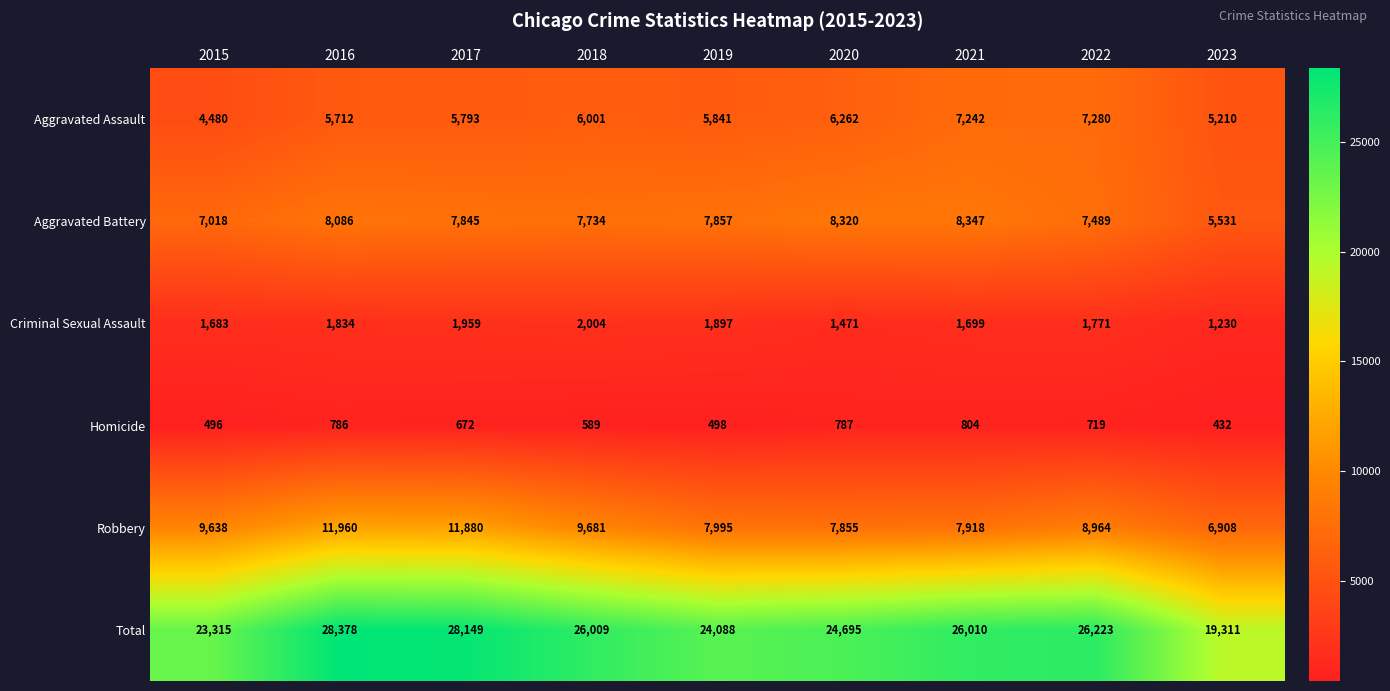

What is the total value across all series at 2017?

56298